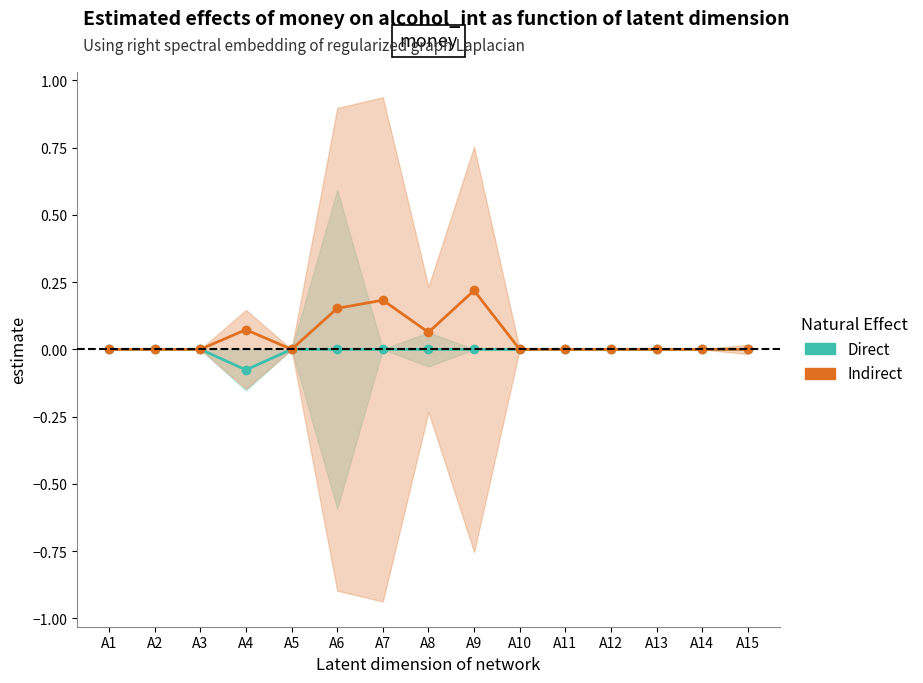

What are all the series names shown in the legend?

Direct, Indirect